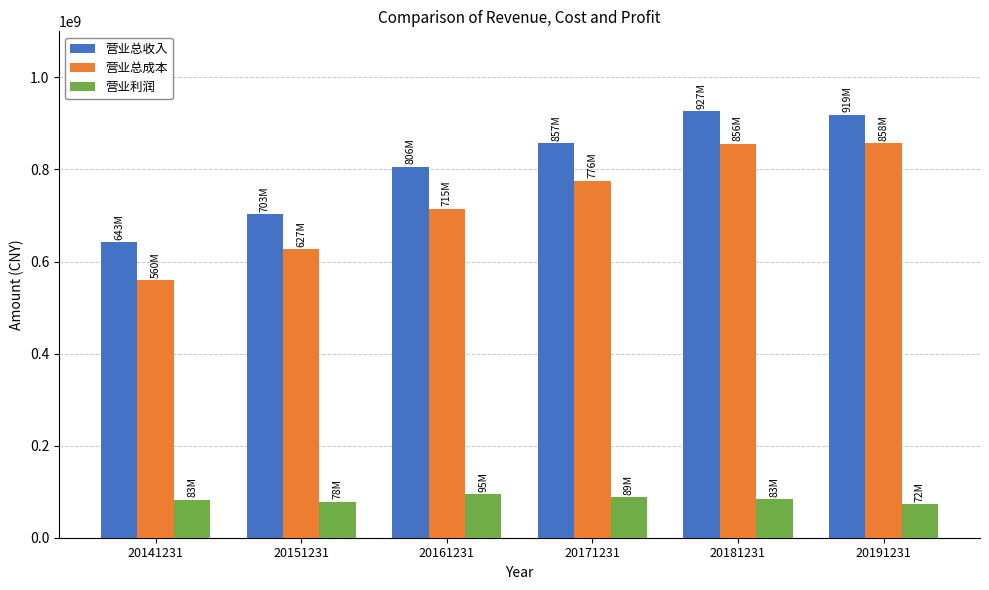

Read the 营业利润 value at 20161231.

95016981.8